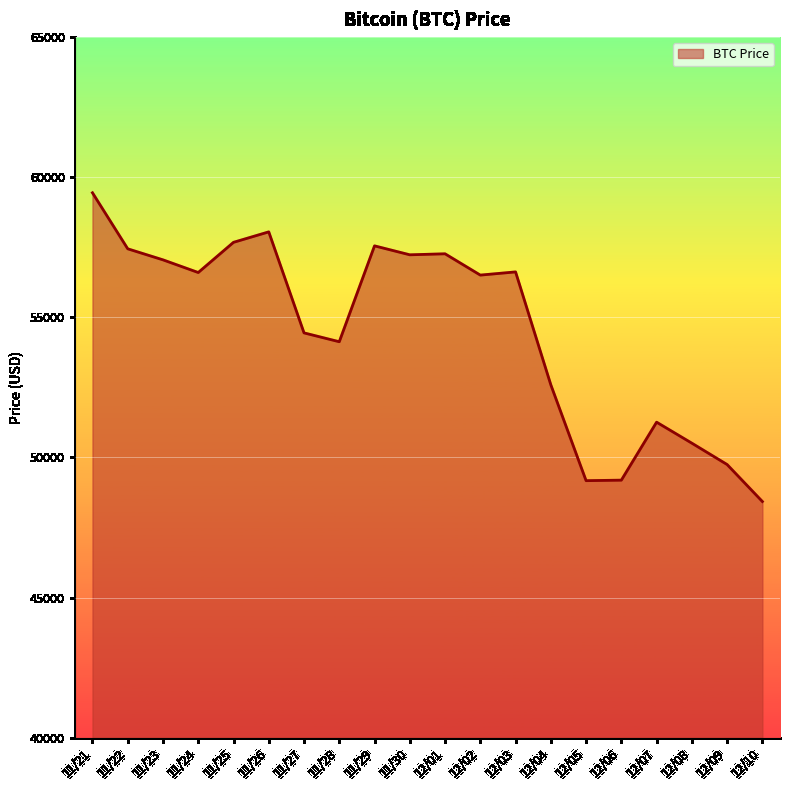

What is the ratio of the value at 11/23 to the value at 12/08?

1.1